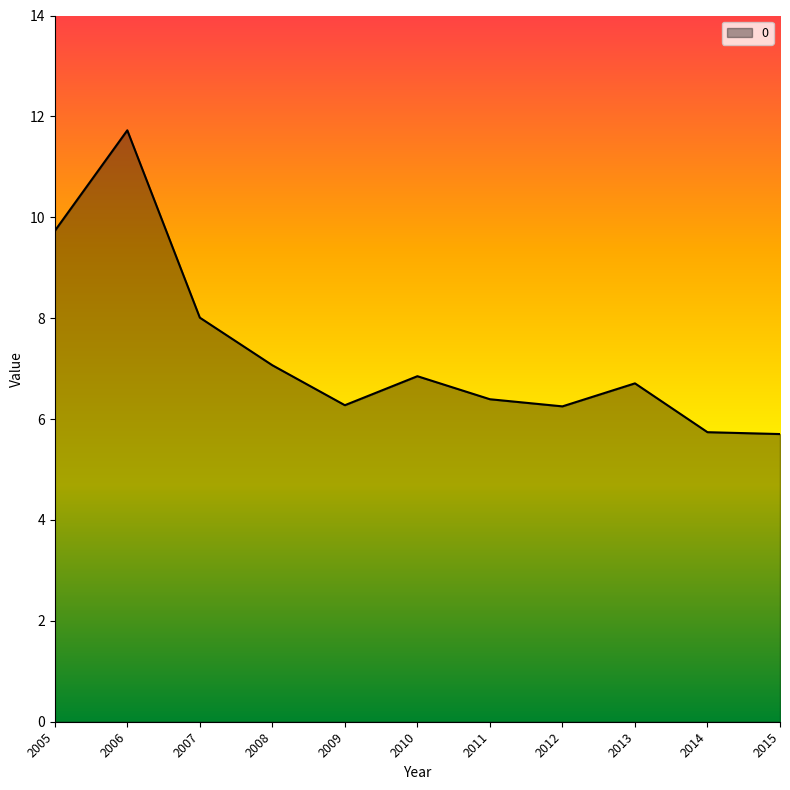

How many lines are shown in the chart?

1